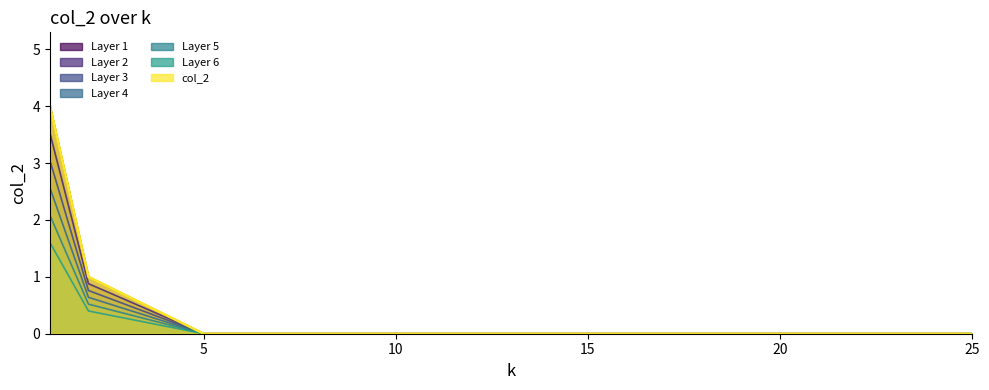

Where is the data nearest to the value 2?

2